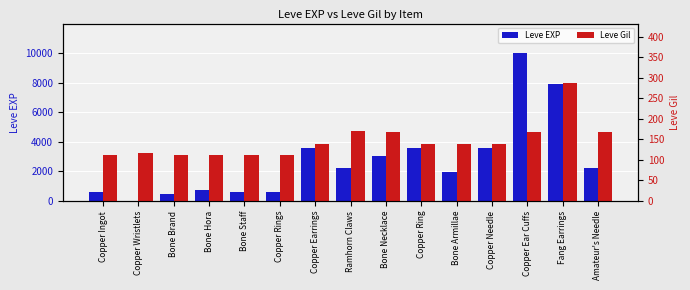

How many values in the Leve Gil series exceed 139?

6